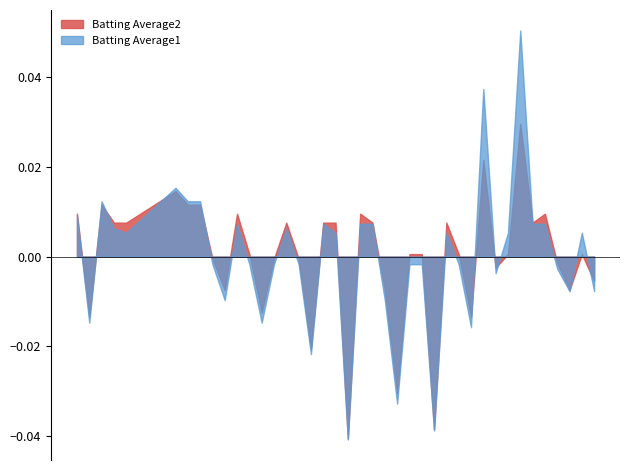

Does the chart have visible grid lines?

No